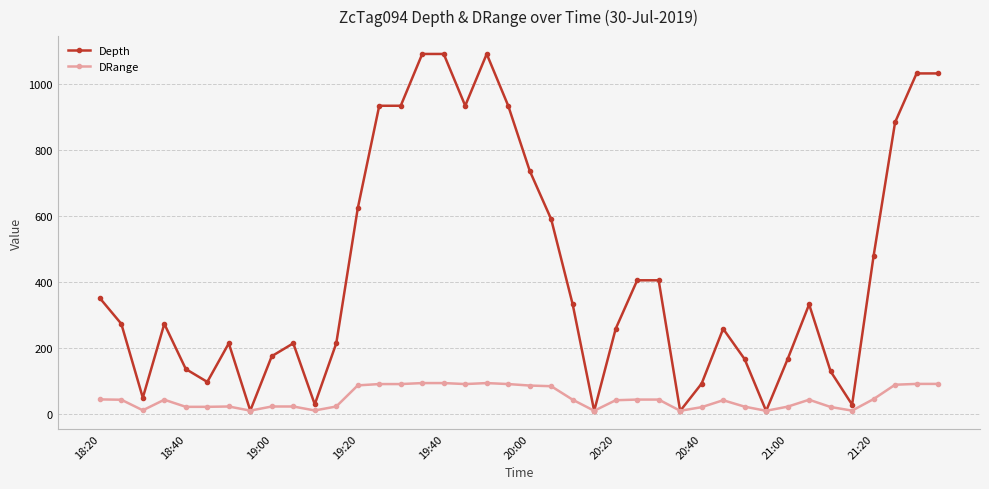

Which series has the widest spread of values?

Depth